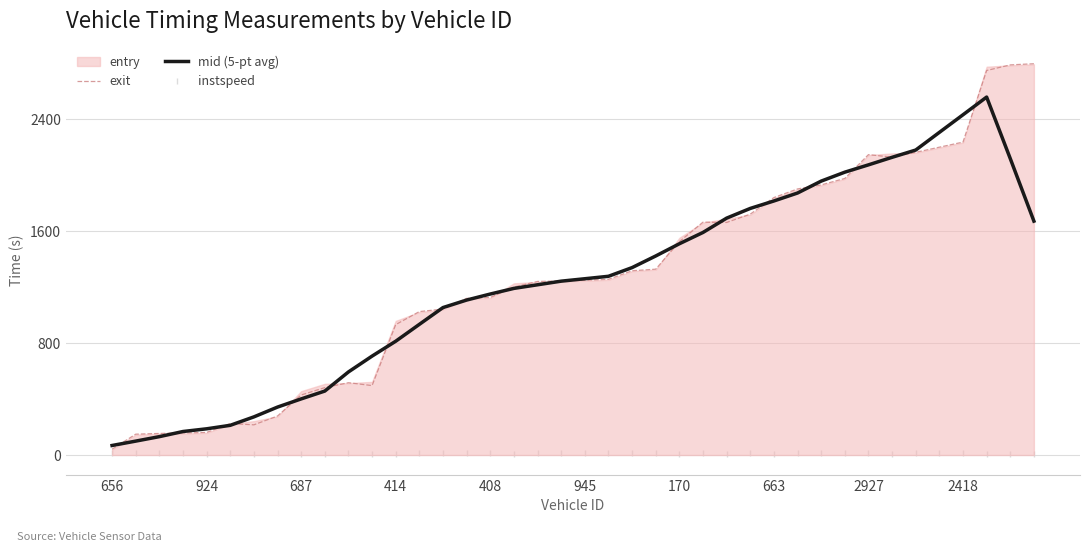

True or false: exit has a value of 110.2 at 408.

False